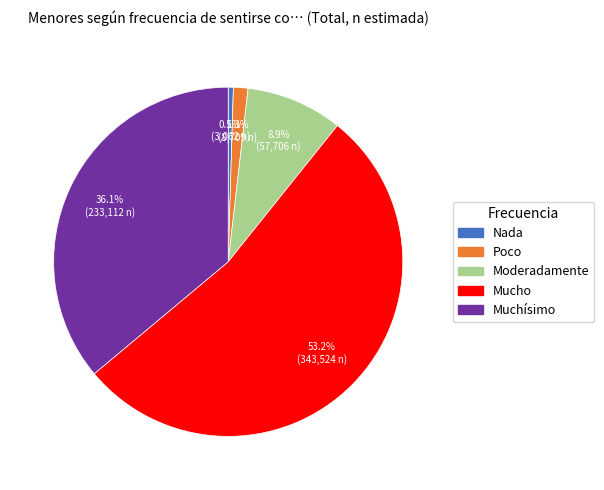

Count the number of slices in the pie.

5